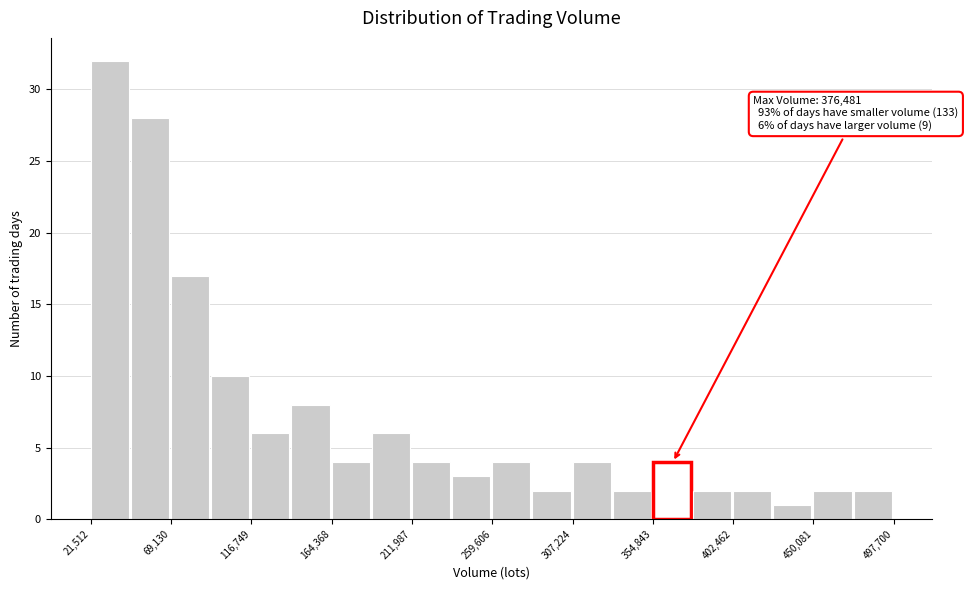

Which range on the x-axis has the tallest bar?

20000 to 45000